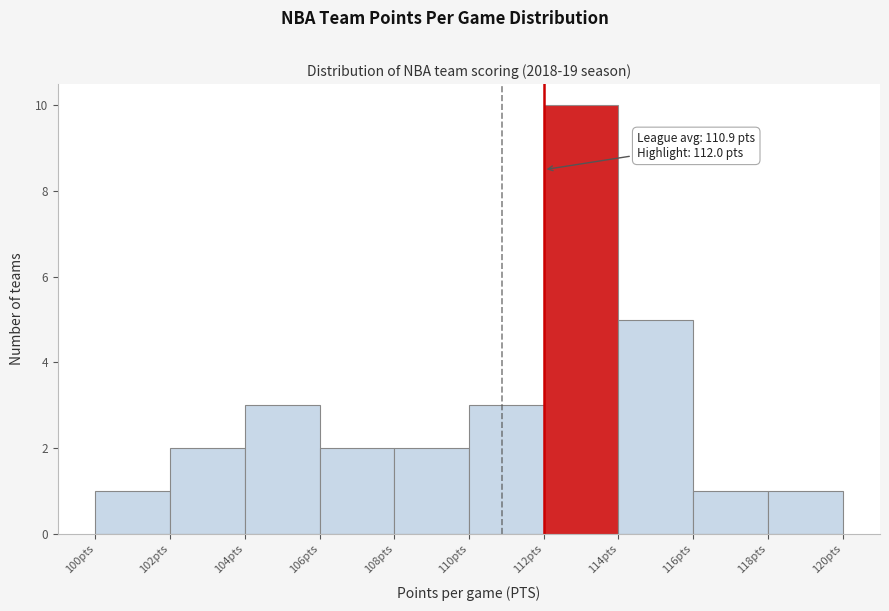

Which range on the x-axis has the tallest bar?

112 to 114